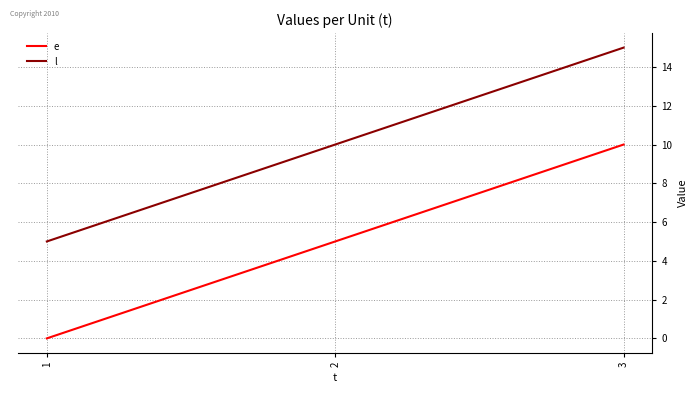

The value of l at 1 is 5. True or false?

True